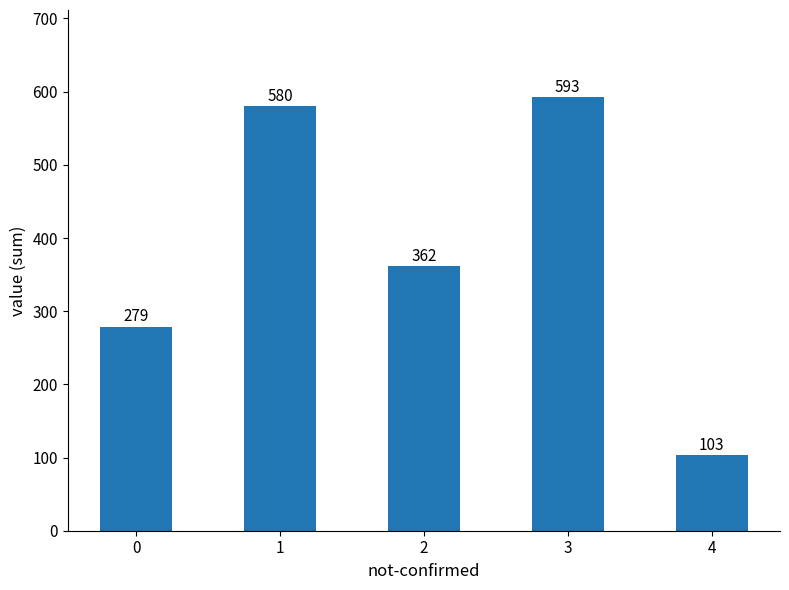

The chart shows a value of 947 at 1. True or false?

False